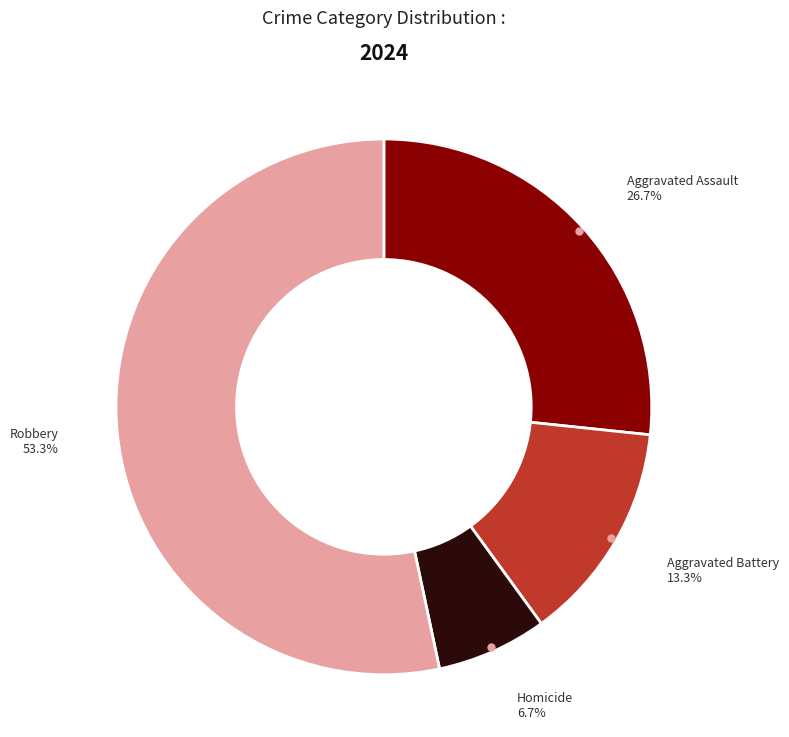

Does any single category account for the majority?

Yes